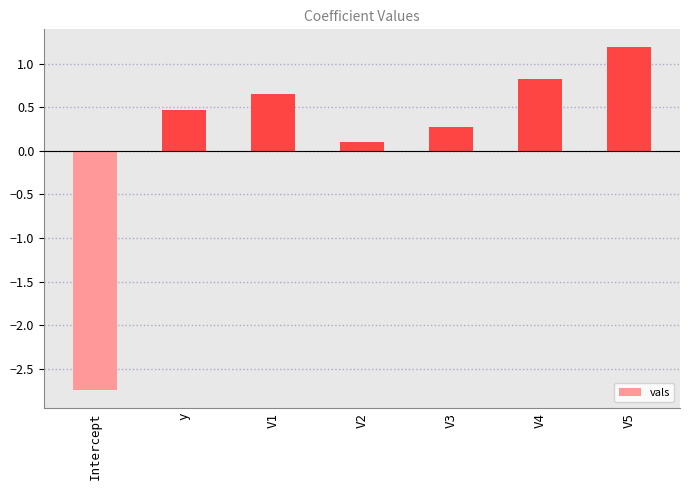

What is the average value?

0.1